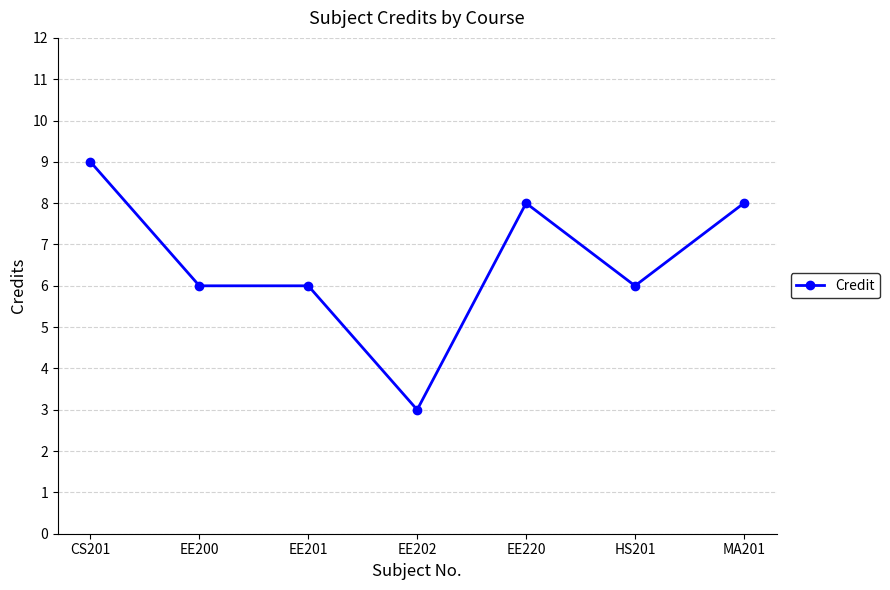

The value at EE202 is 1. True or false?

False